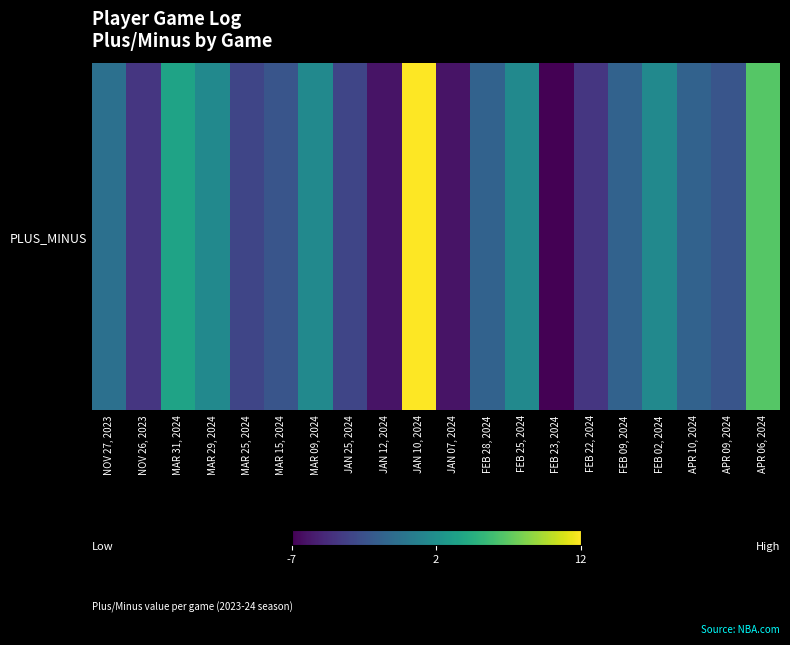

What is the greatest value displayed?

12